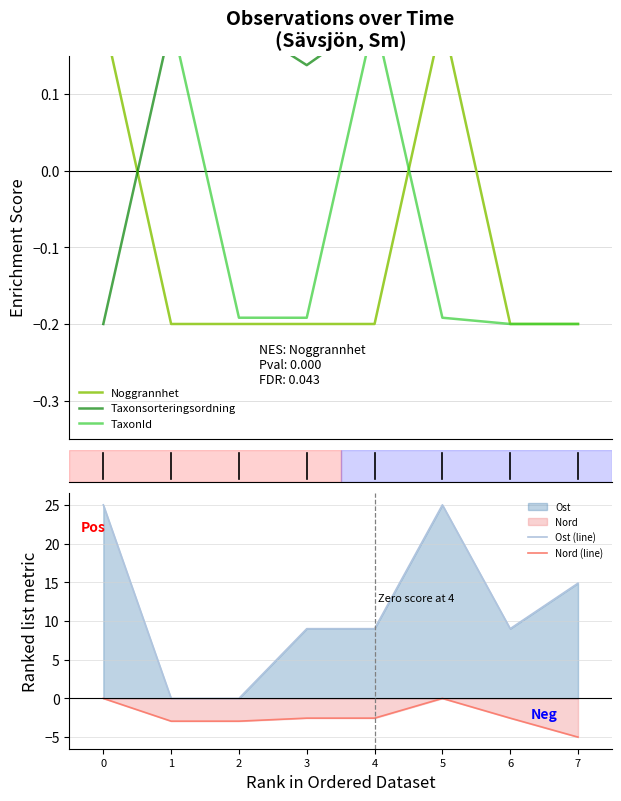

How many values in the TaxonId series are below 0?

5